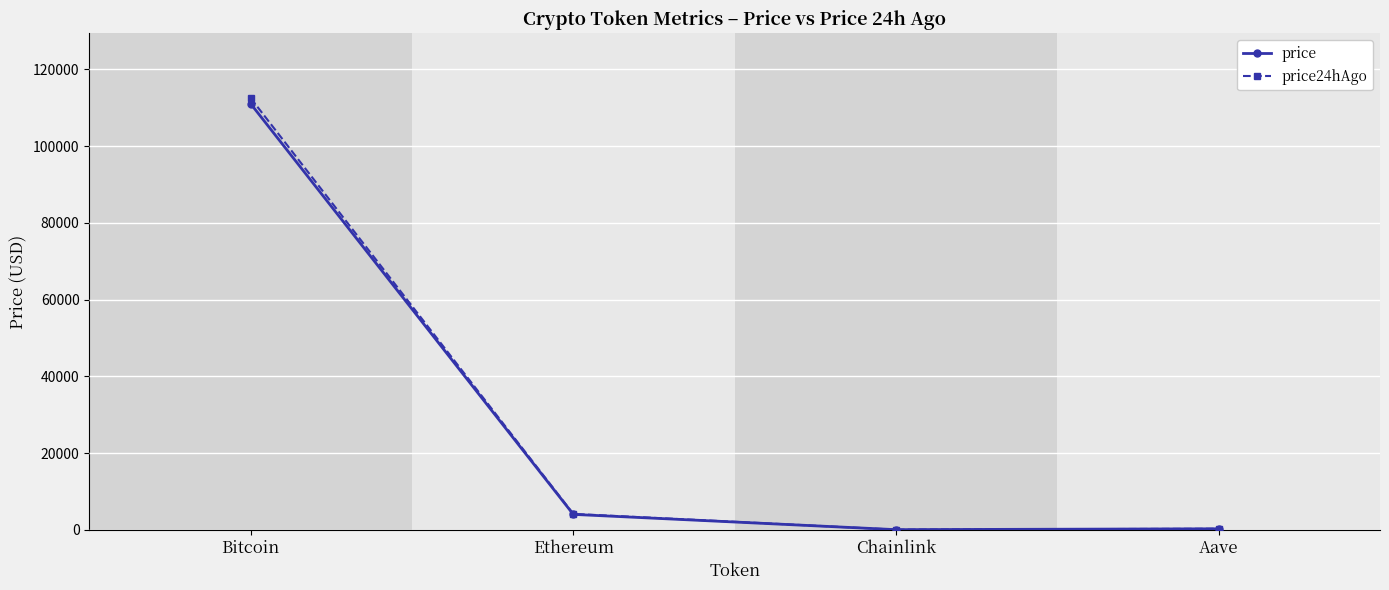

What is the highest value of the price series?

111067.0